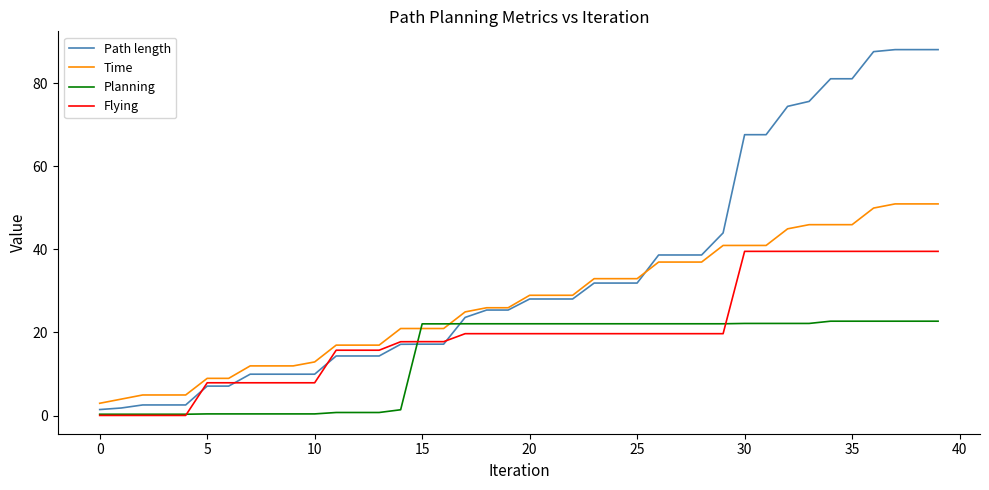

Which series ends up on top after the final intersection of Path length and Planning?

Path length